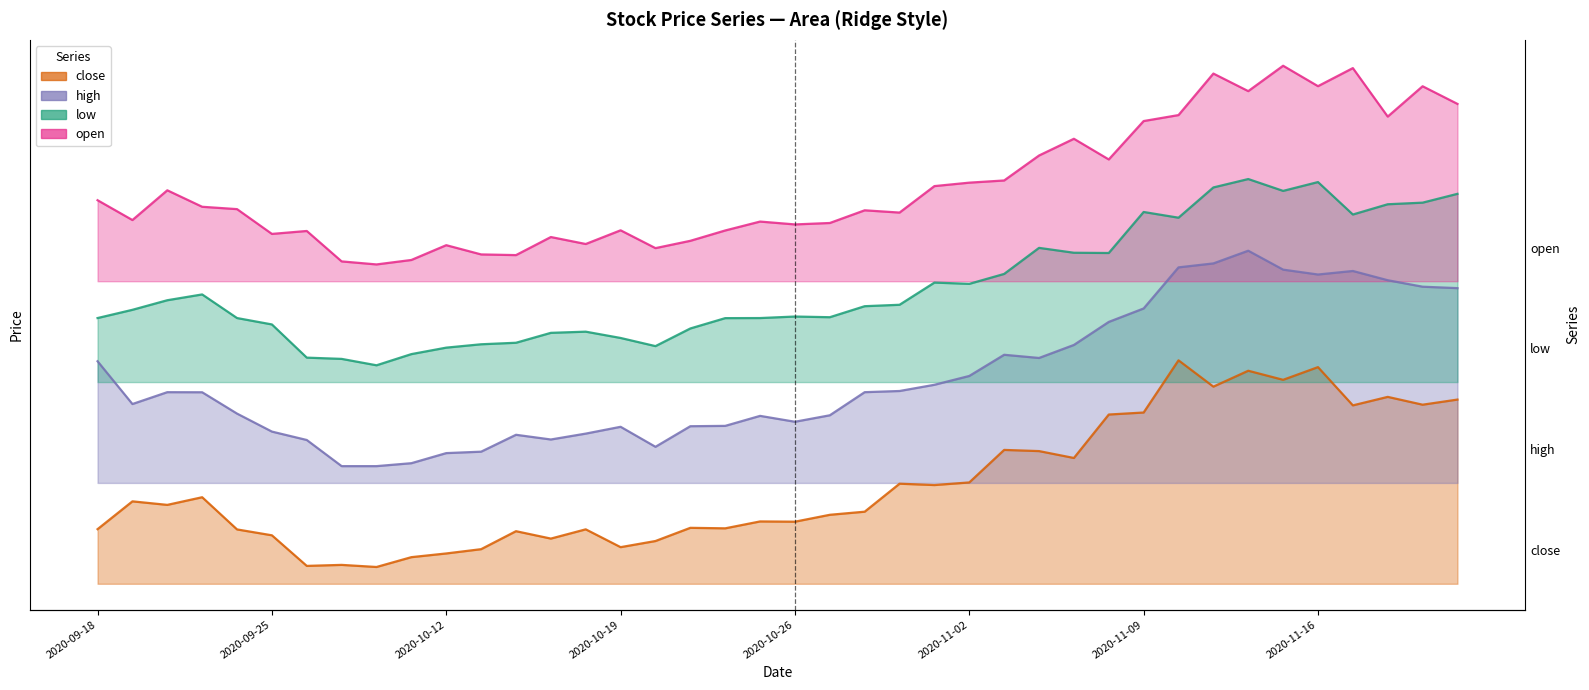

What is the greatest value displayed?

109.6